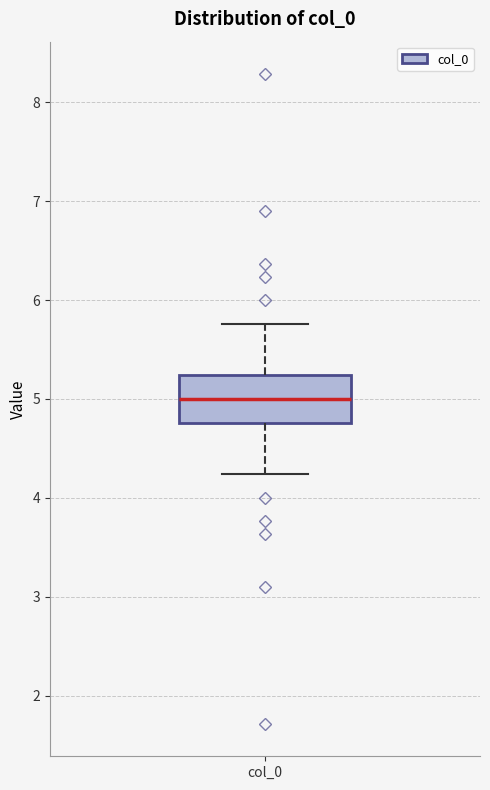

Read this box plot against the y-axis: the position of the median line, the range covered by the box, and the ends of both whiskers. The values are not printed on the chart, so give them approximately, as read against the axis.

median 5.0, box 4.8 to 5.2, whiskers 4.2 to 5.8